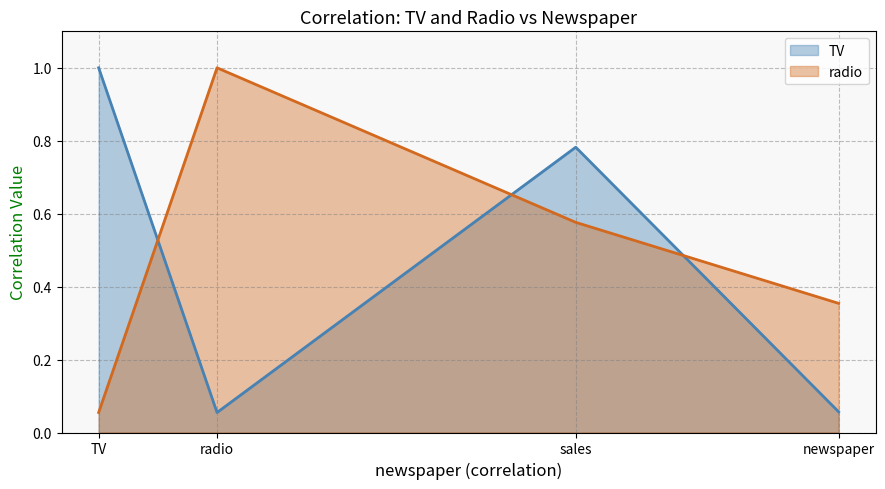

Reading left to right, list all the values displayed in this chart.

TV: TV=1.0	radio=0.1	sales=0.8	newspaper=0.1
radio: TV=0.1	radio=1.0	sales=0.6	newspaper=0.4